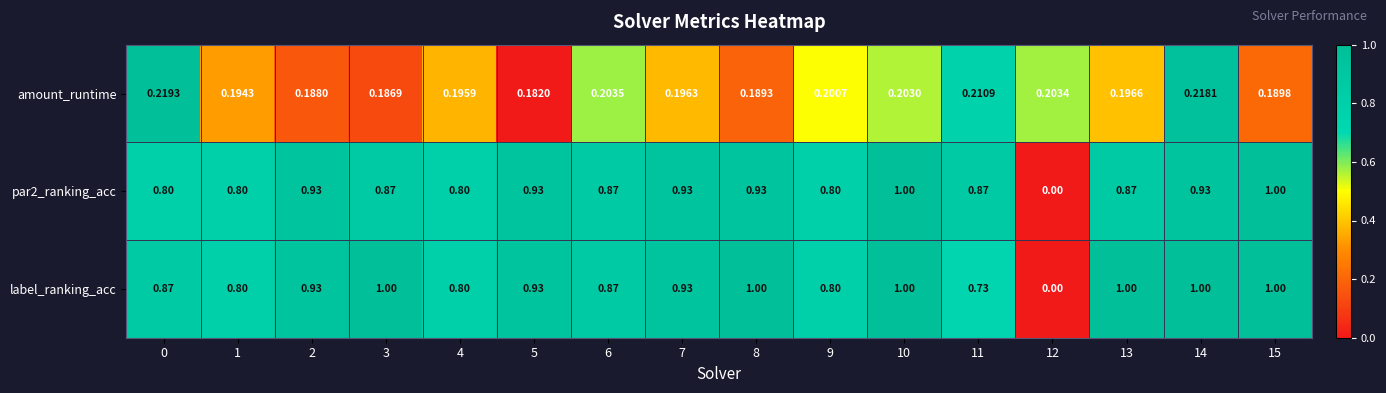

Is the value of amount_runtime at 3 greater than the value of par2_ranking_acc at 13?

No